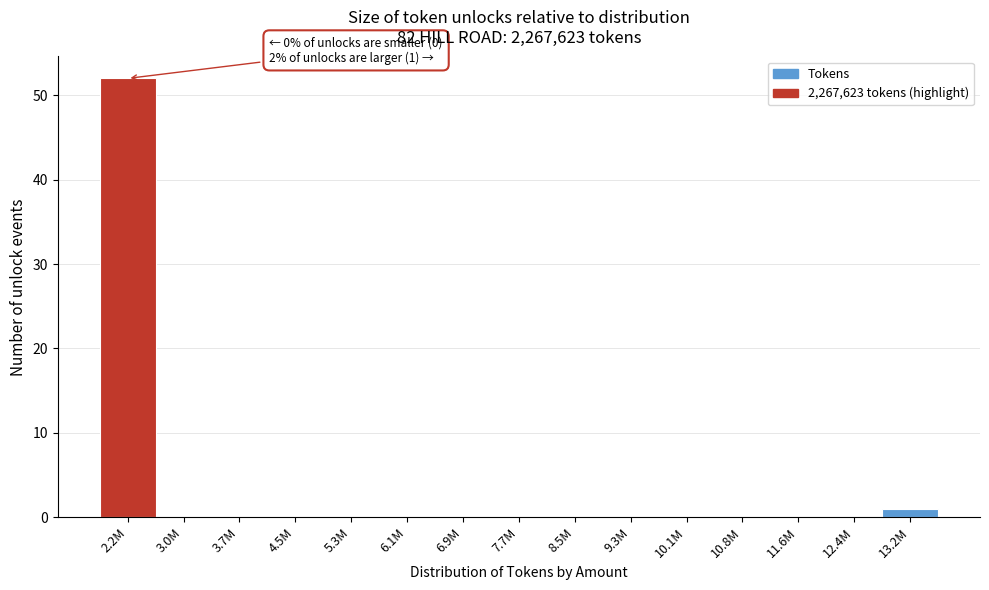

Reading left to right, what are all the values shown in this chart?

2.2M=52	3.0M=0	3.7M=0	4.5M=0	5.3M=0	6.1M=0	6.9M=0	7.7M=0	8.5M=0	9.3M=0	10.1M=0	10.8M=0	11.6M=0	12.4M=0	13.2M=1